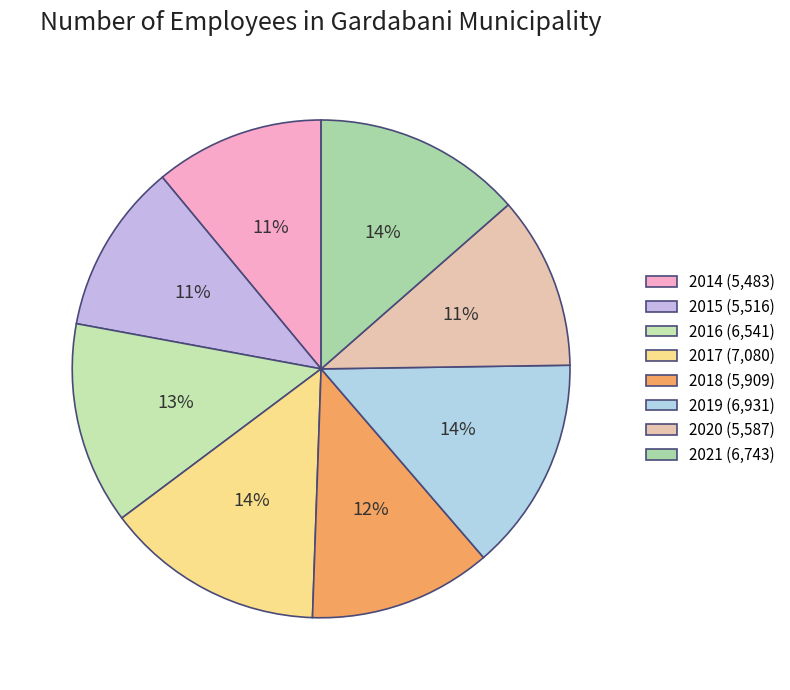

To the nearest percent, what percentage of the pie is 2016?

13%